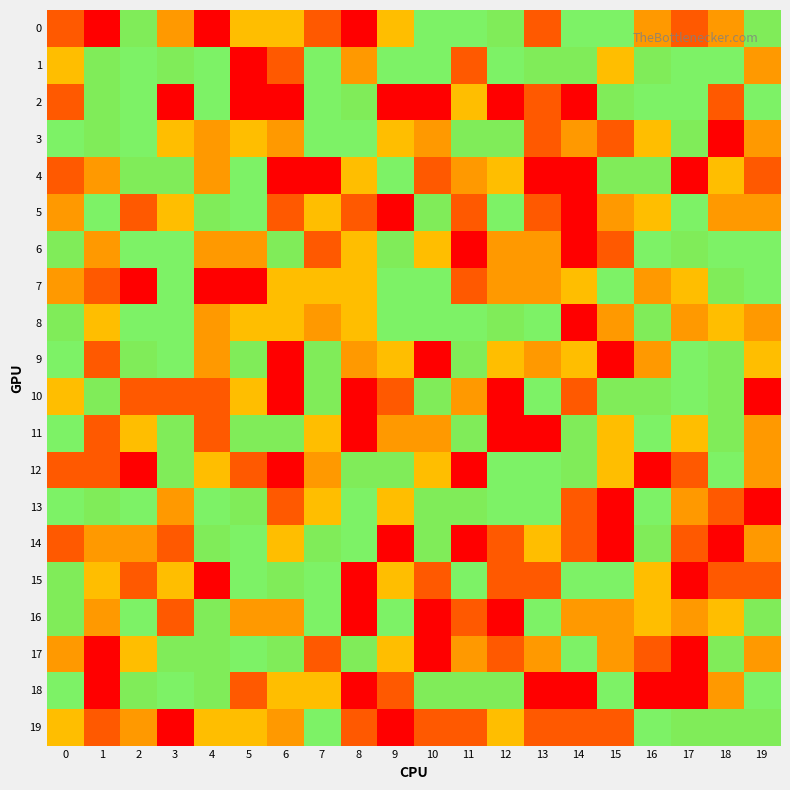

What is the smallest value displayed?

3